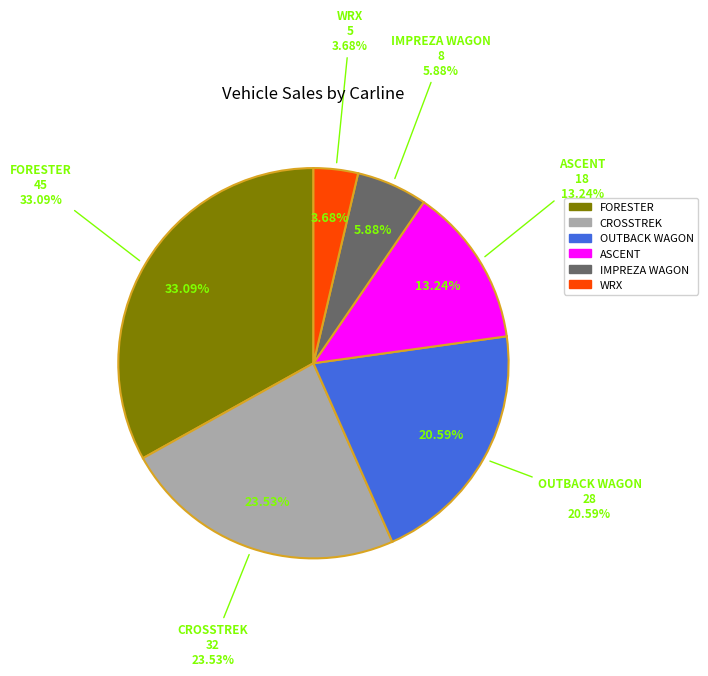

Which has a higher value, FORESTER or ASCENT?

FORESTER